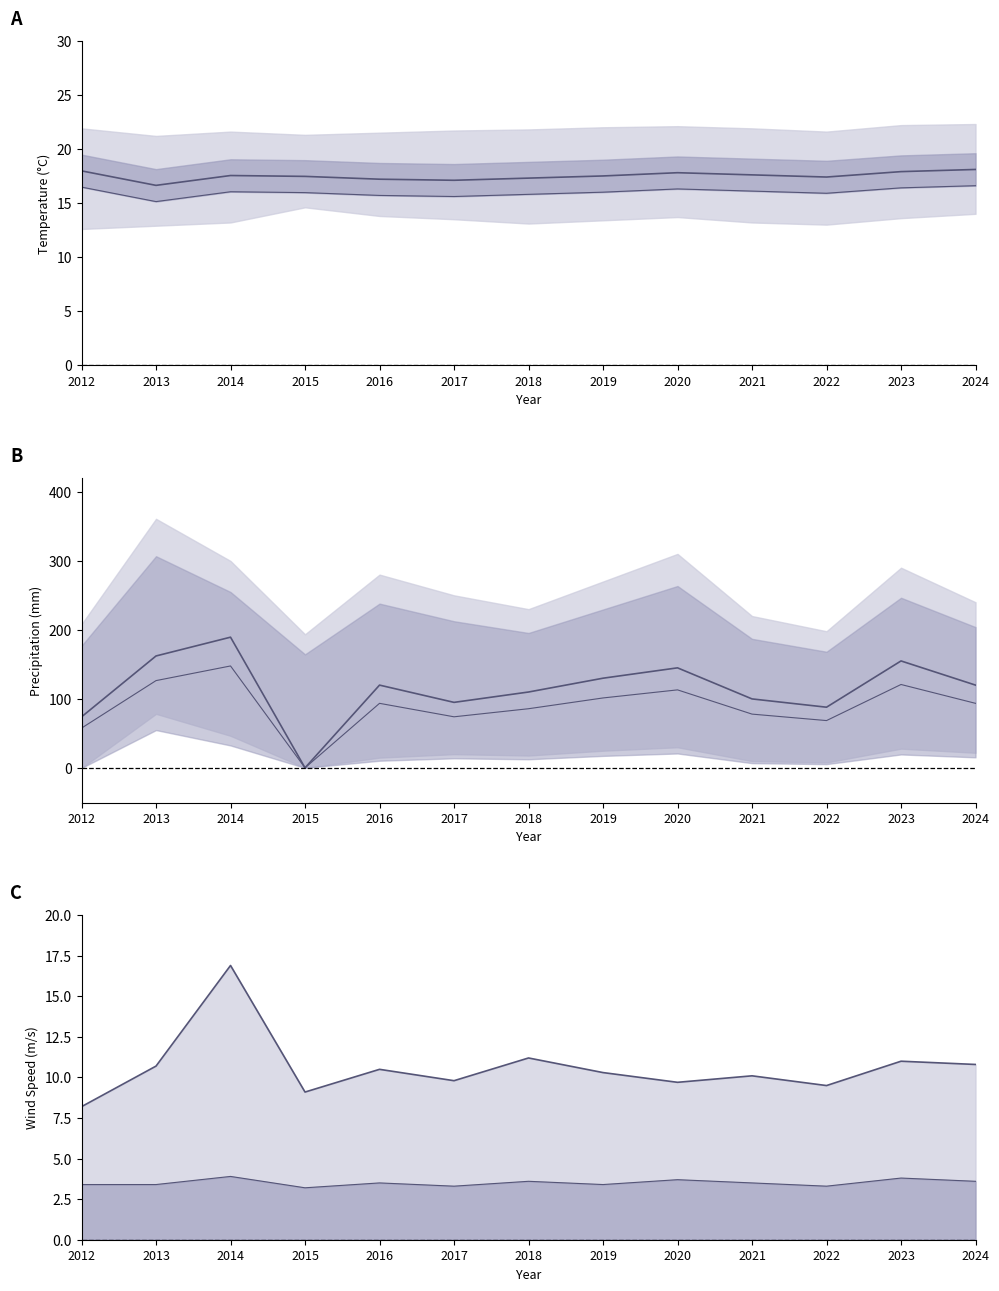

What is the spread (max minus min) of values at 2015?

17.3